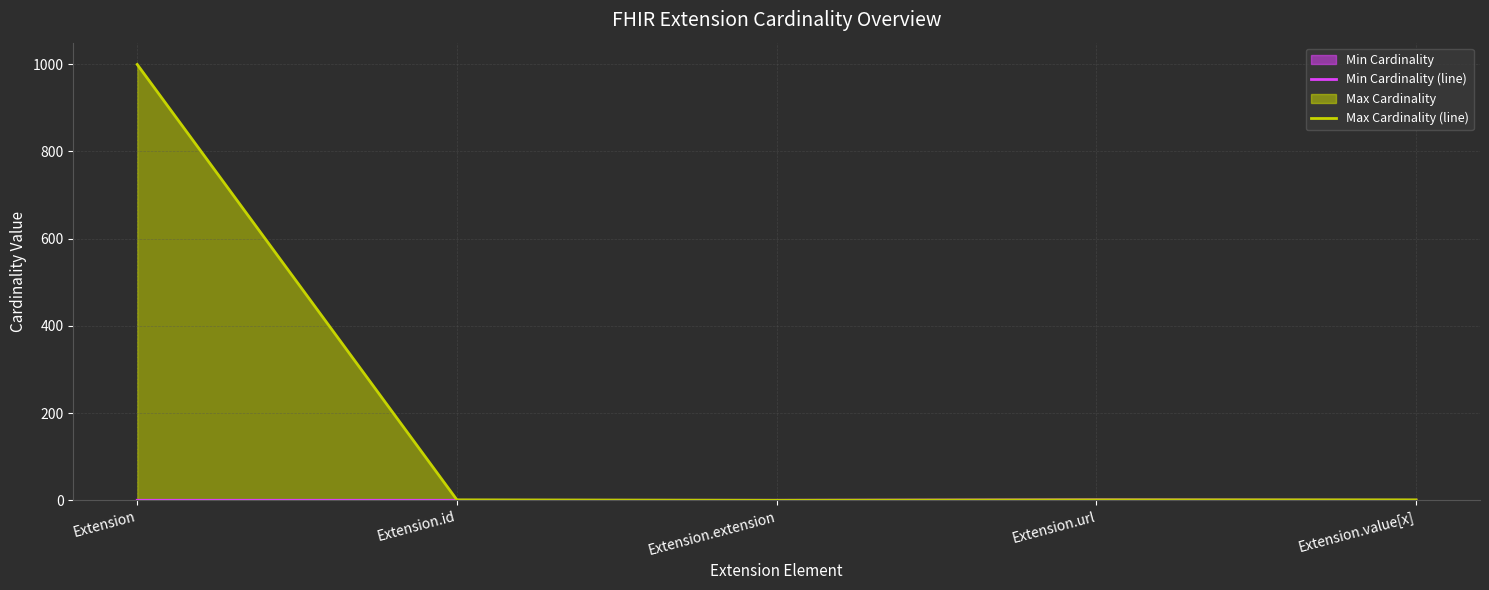

Does the chart display data point markers on the line(s)?

No